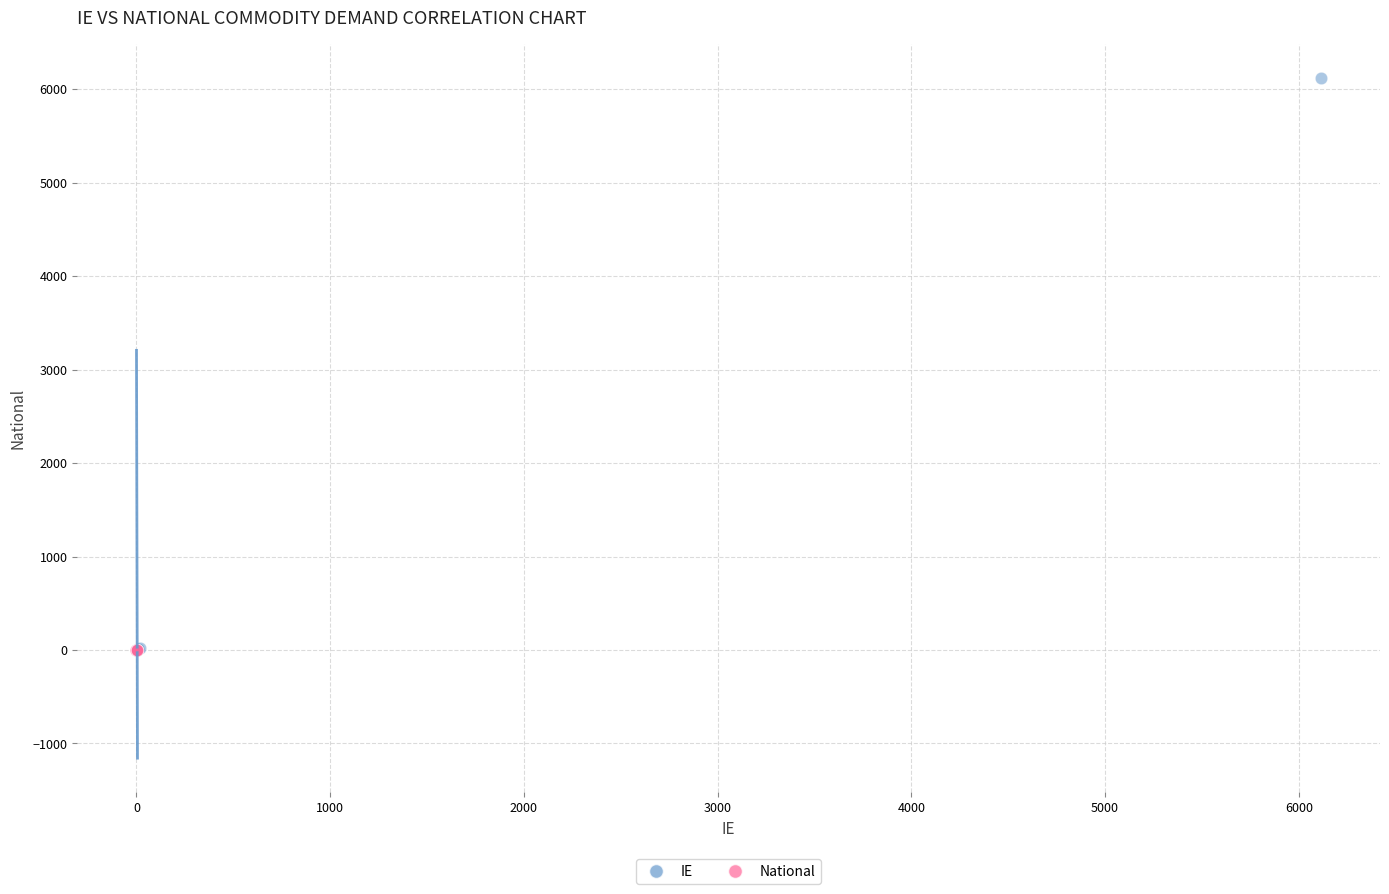

Which series has the widest spread of Y values?

IE